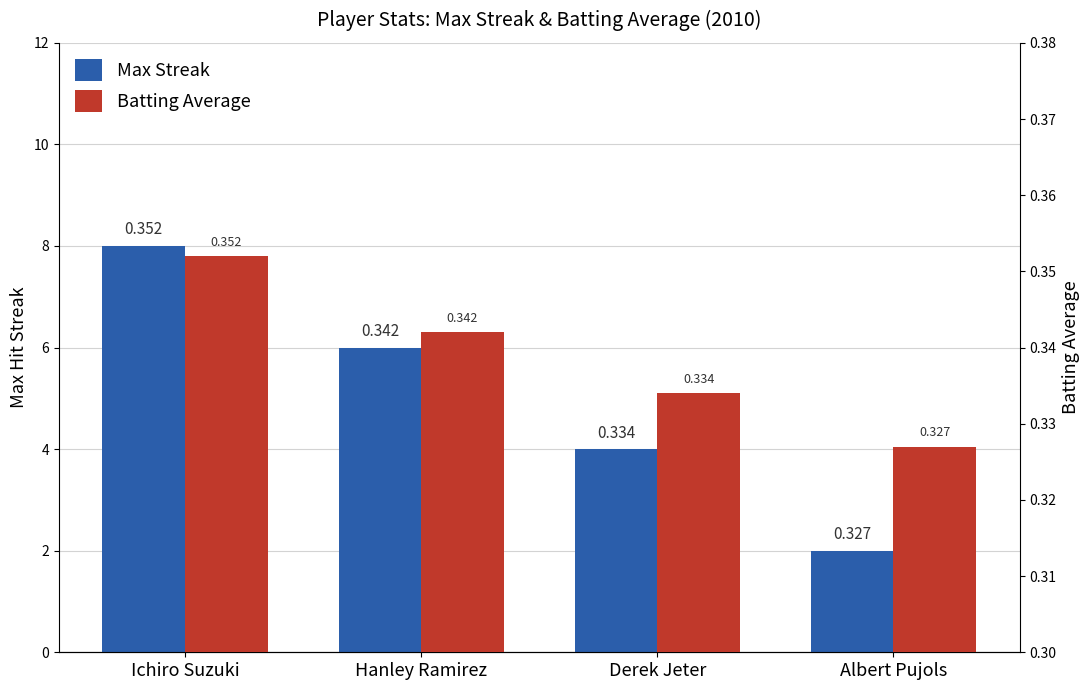

List the series in order of their overall mean, highest first.

Max Streak, Batting Average